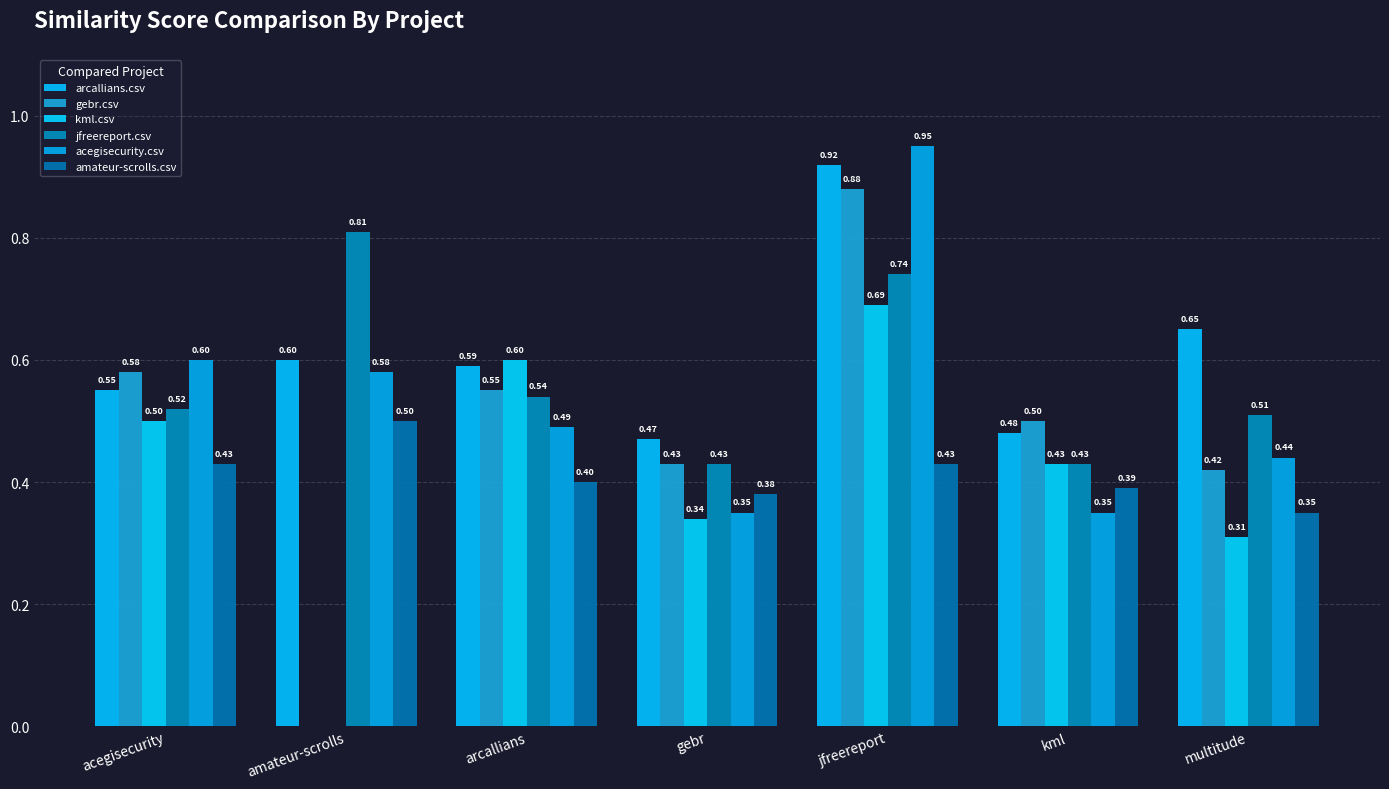

How many groups of bars are there?

7